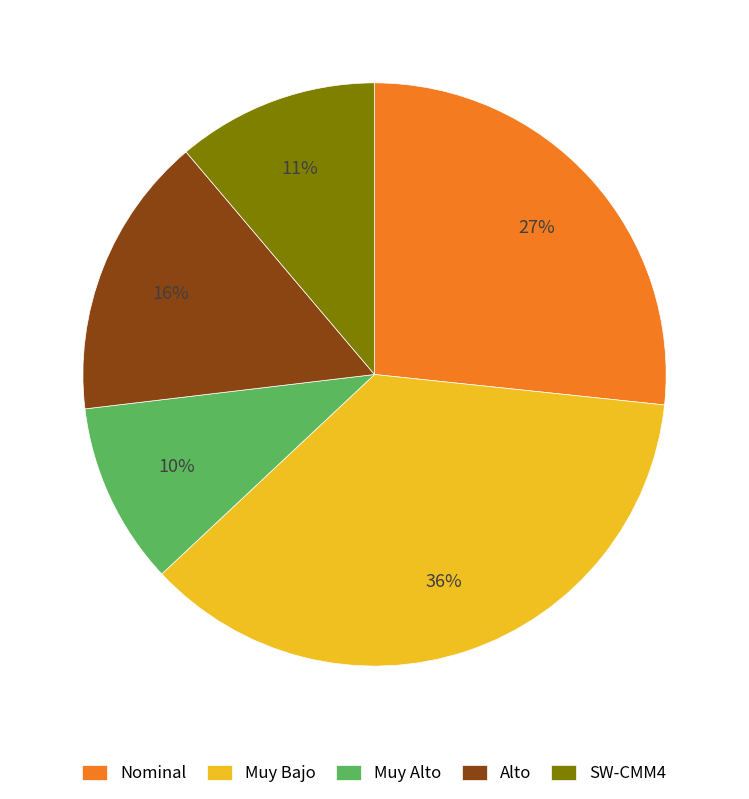

Does Muy Bajo represent more than half of the total?

No